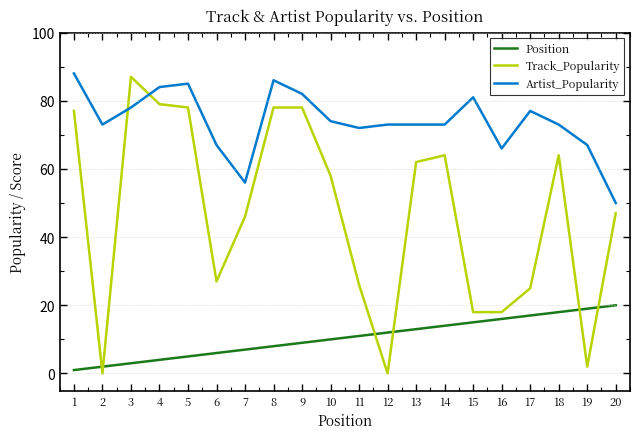

Which category has the highest value across all series?

1